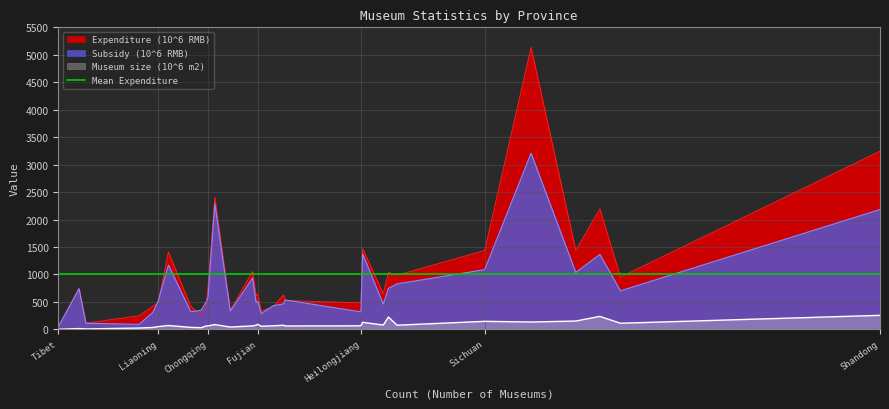

How many lines are shown in the chart?

3